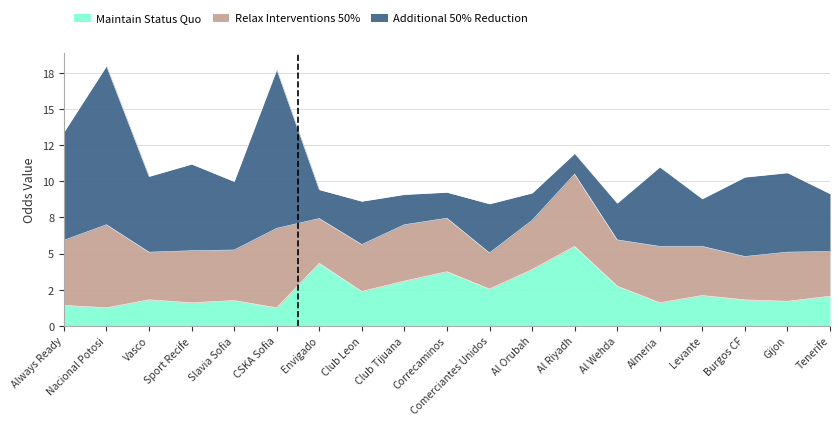

Which has a higher value, Almeria or Correcaminos?

Correcaminos